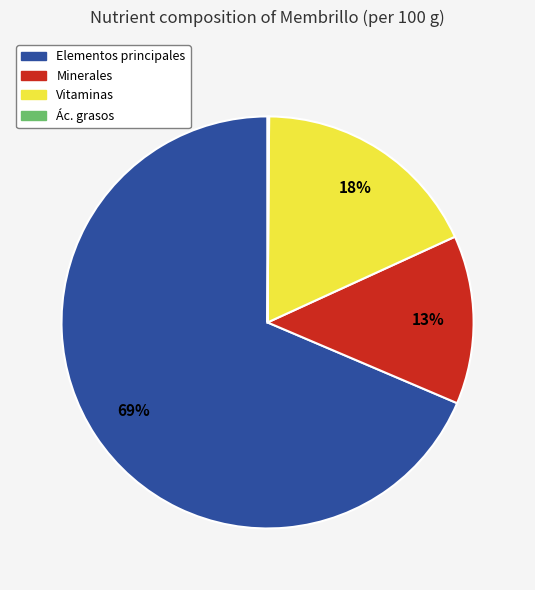

What percentage is the Elementos principales slice, to the nearest percent?

69%